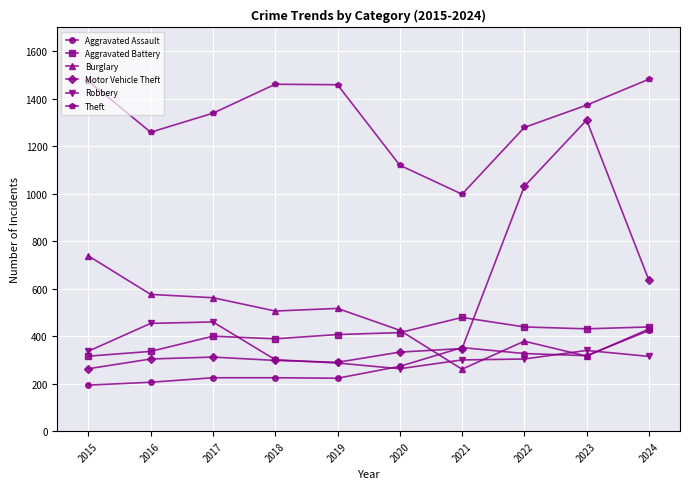

What is the difference between the Theft values at 2019 and 2017?

120